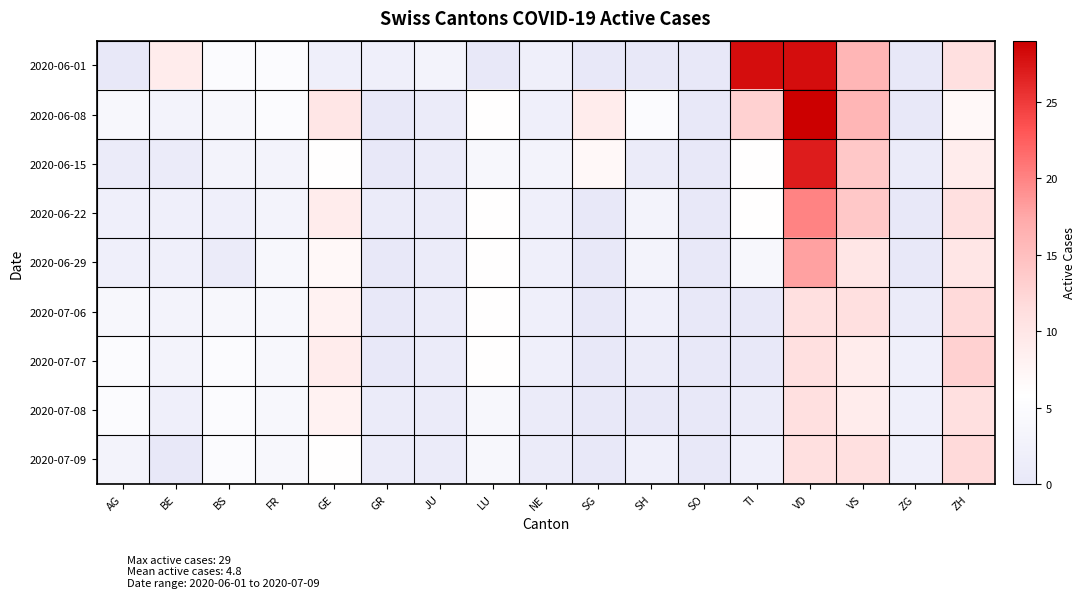

What is the spread (max minus min) of values at BE?

9